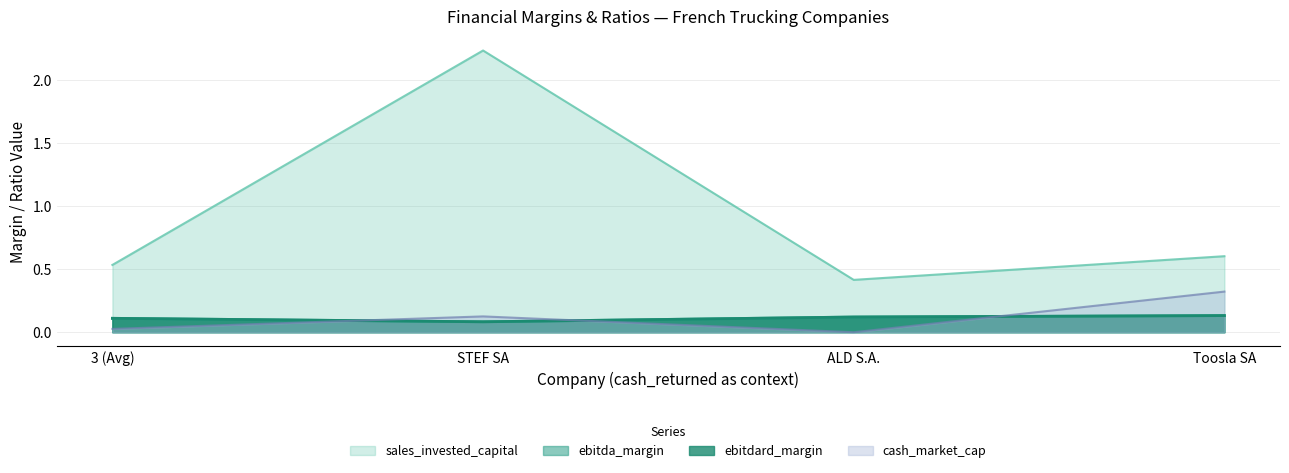

Is the value of cash_market_cap at STEF SA greater than the value of ebitda_margin at STEF SA?

Yes